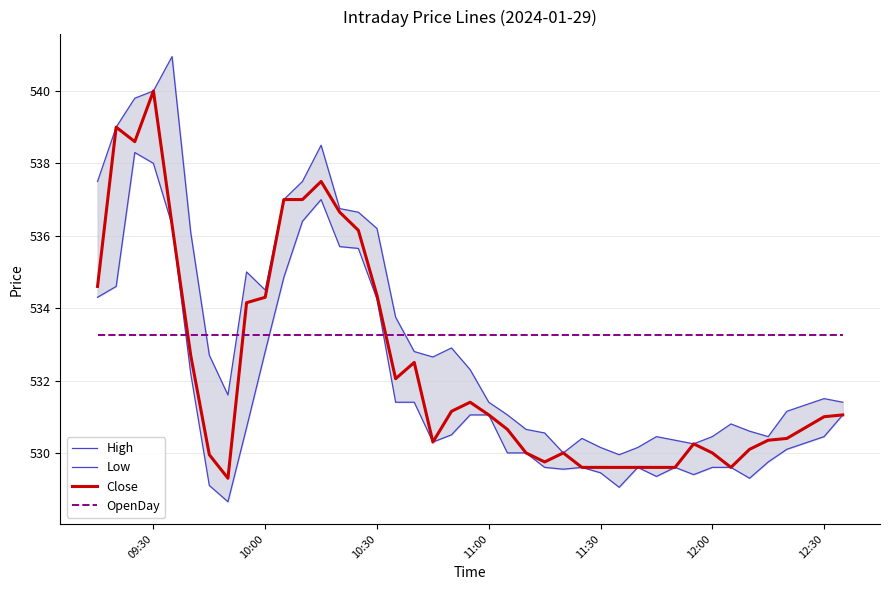

How many times do OpenDay and Close cross each other?

3